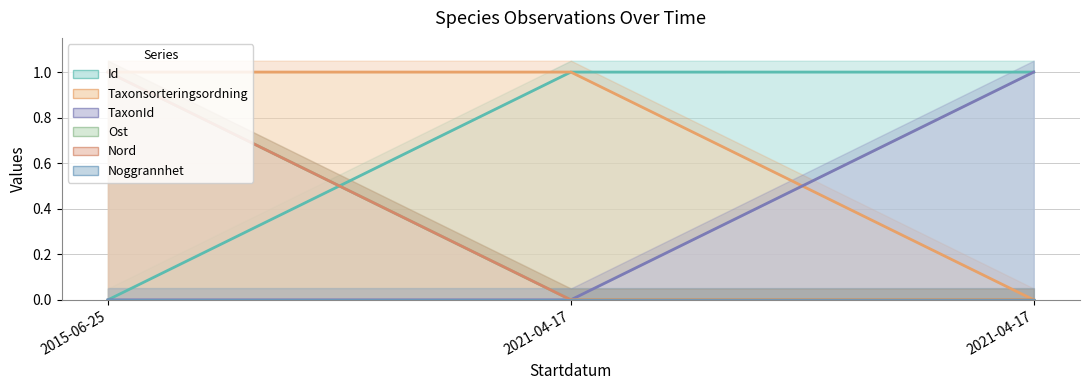

Reading left to right, transcribe all the data shown in this chart.

Id: 0.0	1.0	1.0
Taxonsorteringsordning: 1.0	1.0	0.0
TaxonId: 0.0	0.0	1.0
Ost: 1.0	0.0	0.0
Nord: 1.0	0.0	0.0
Noggrannhet: 0.0	0.0	0.0